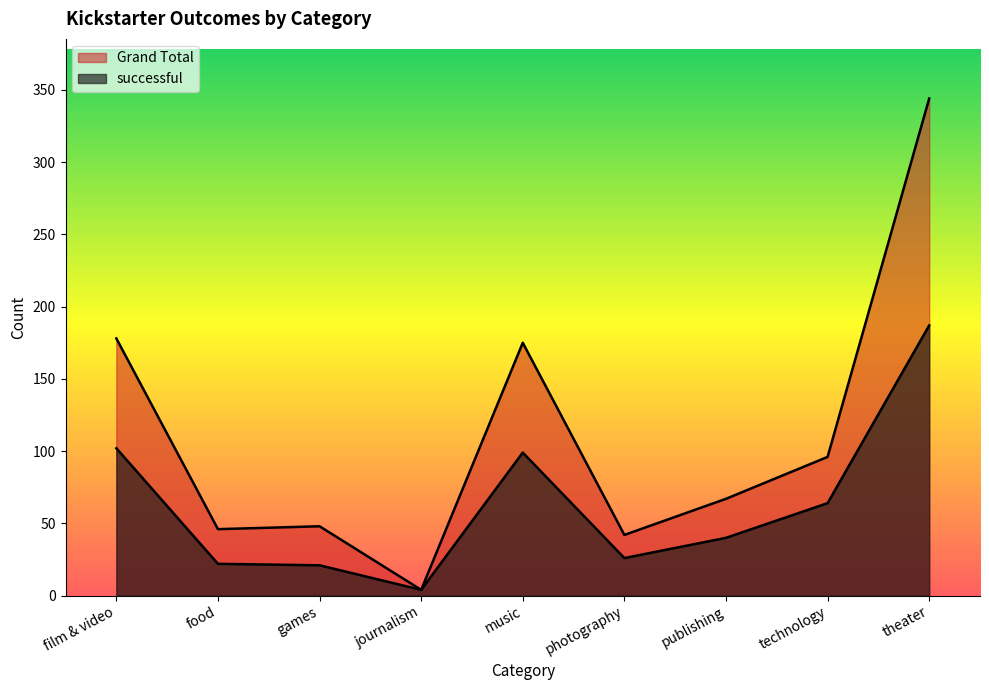

What is the maximum value for Grand Total?

344